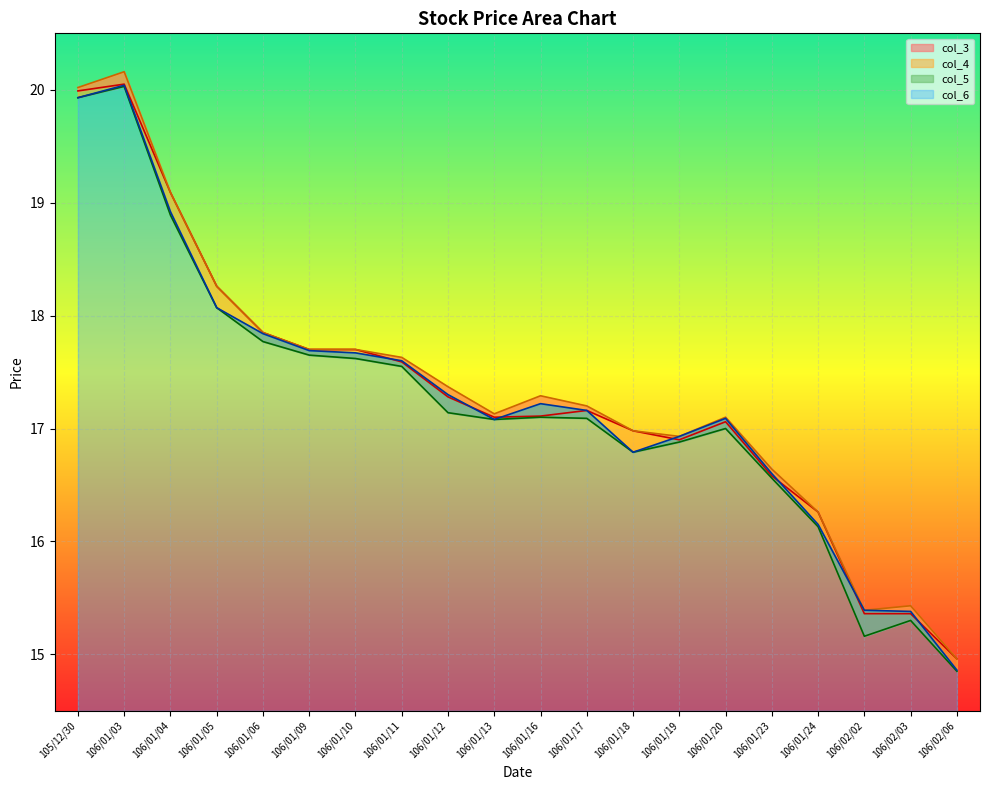

What is the value of the col_6 point at the 4th from the left?

18.1